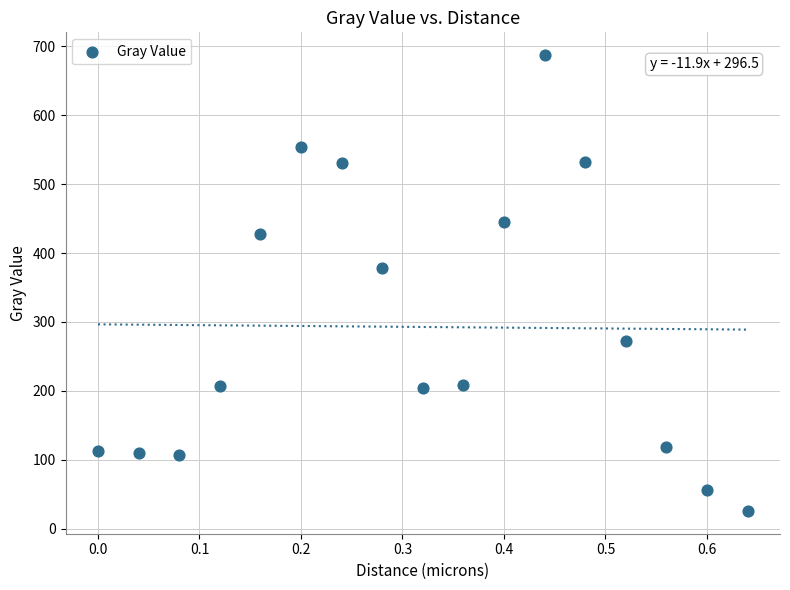

What Y value in the scatter plot is closest to 356?

378.0